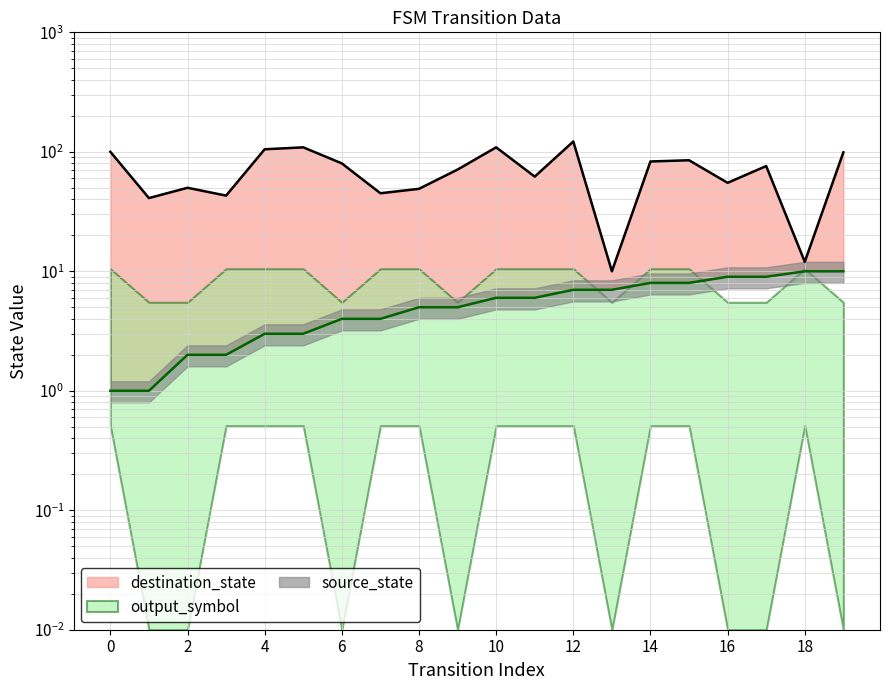

Is it true that destination_state equals 71 at 8?

False